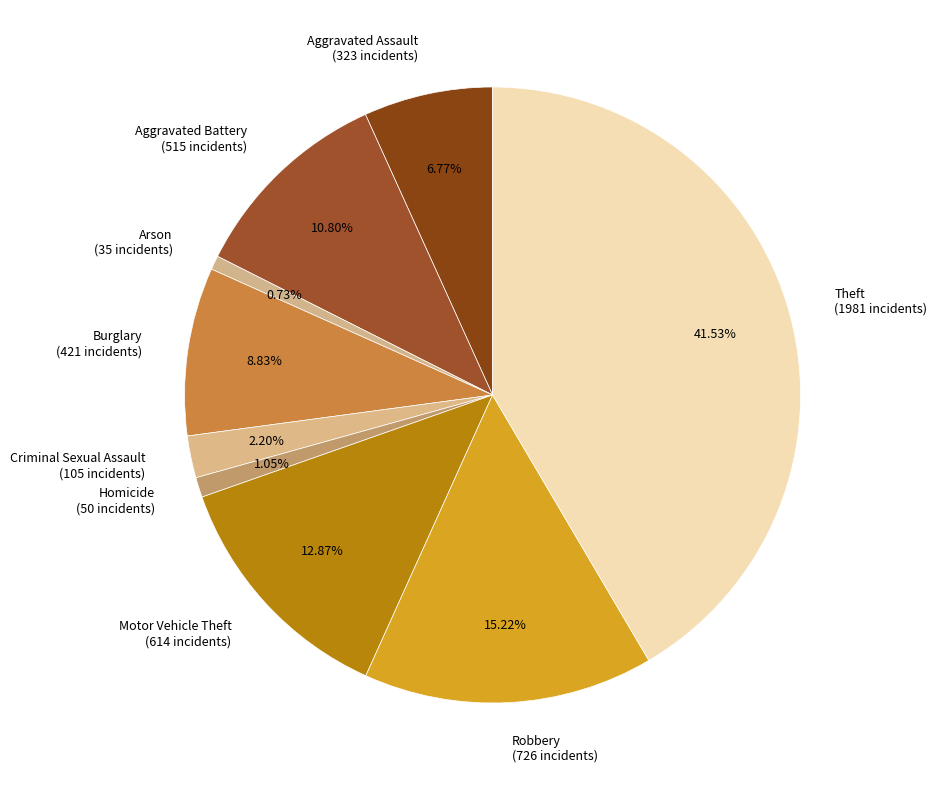

How many slices are in this pie chart?

9